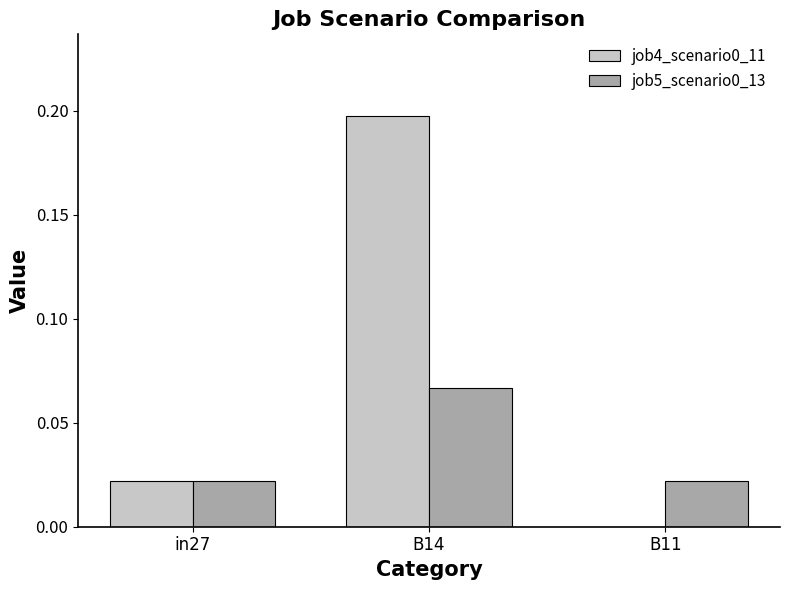

True or false: job4_scenario0_11 has a value of 0.0 at B11.

True